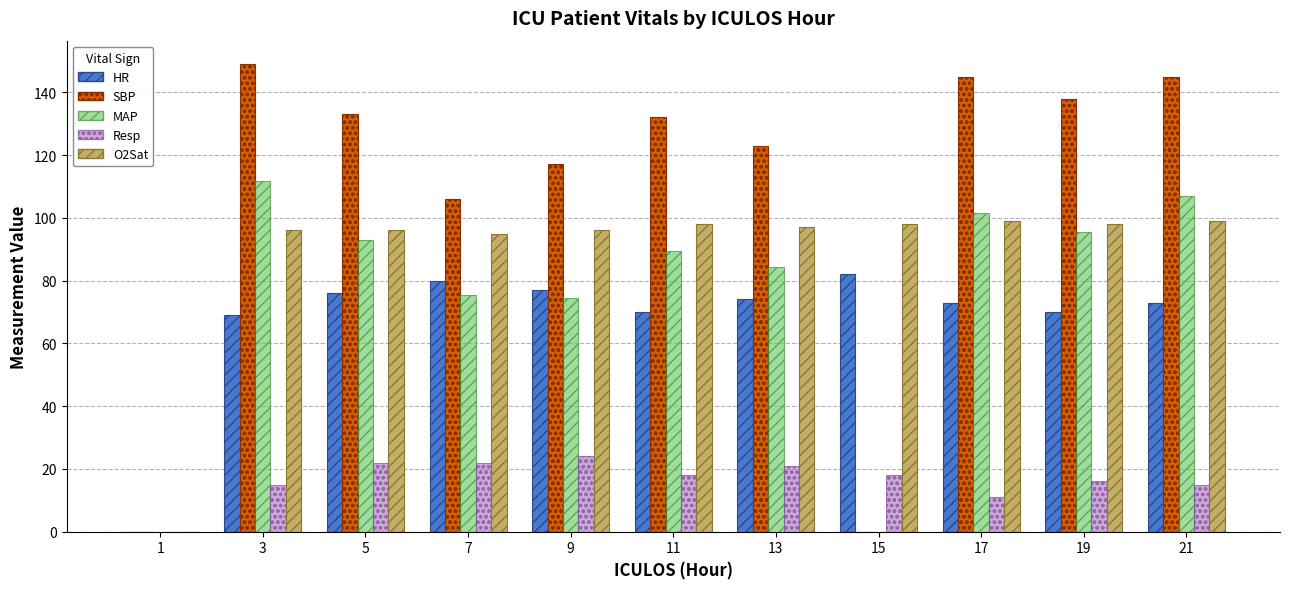

Where does the HR series first go above 73?

5